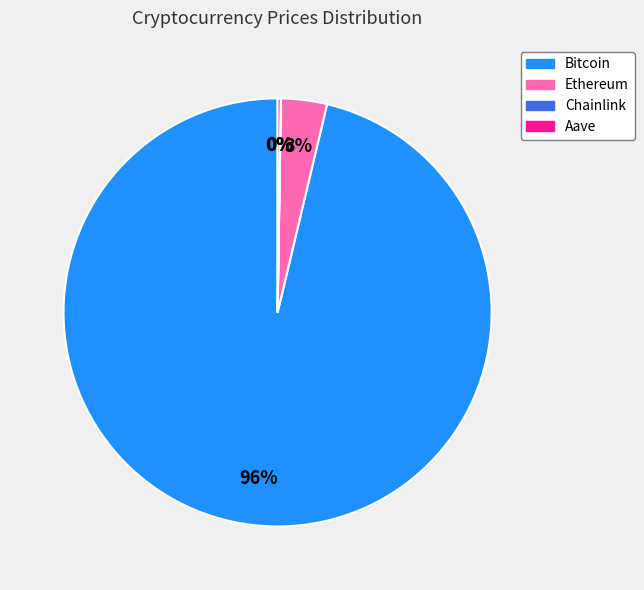

Combined, do Ethereum and Bitcoin account for over 50%?

Yes